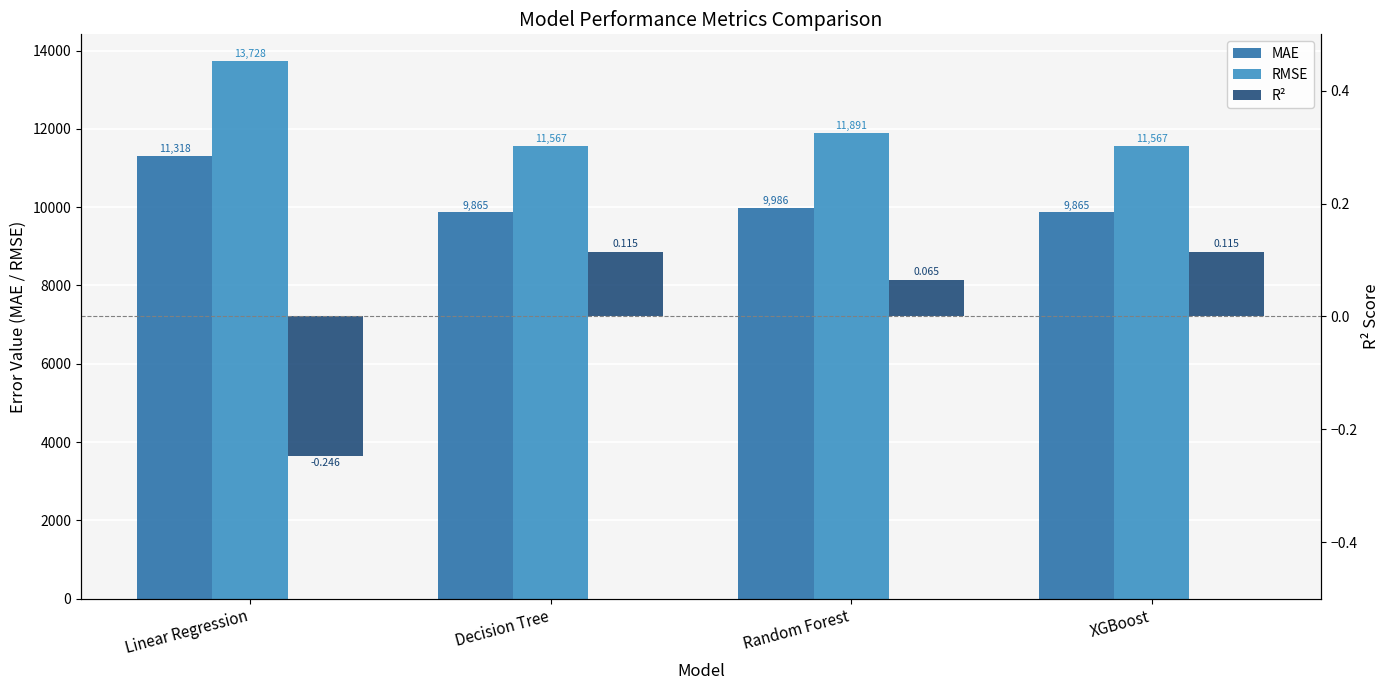

What is the lowest value of the MAE series?

9864.8